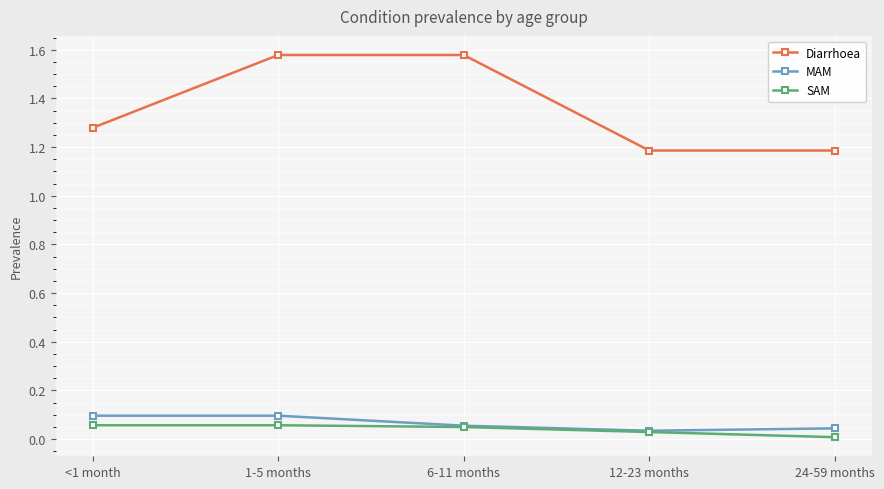

At <1 month, list the series in order from largest to smallest.

Diarrhoea, MAM, SAM